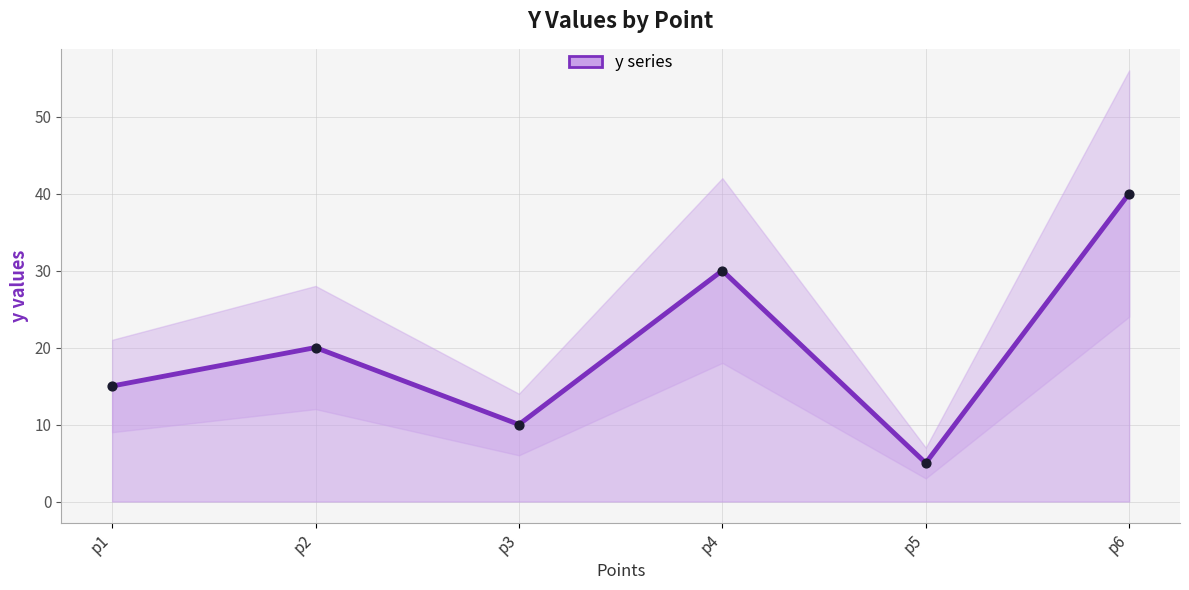

What is the ratio of the value at p1 to the value at p3?

1.5